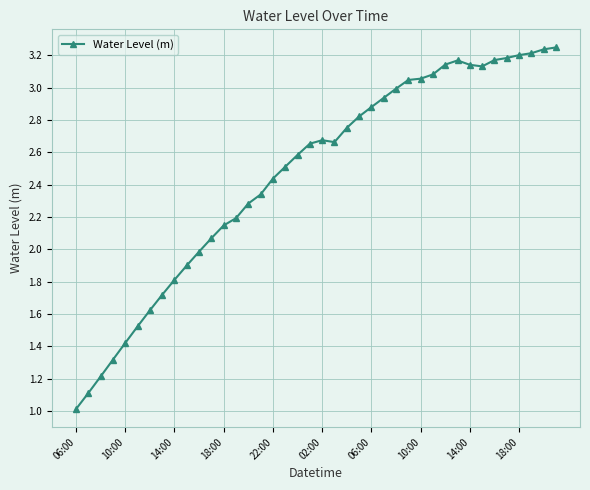

What is the average value?

2.5